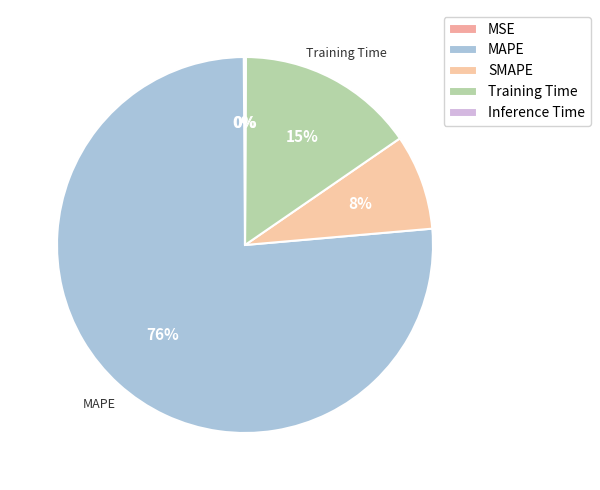

To the nearest percent, what is the average slice percentage?

20%